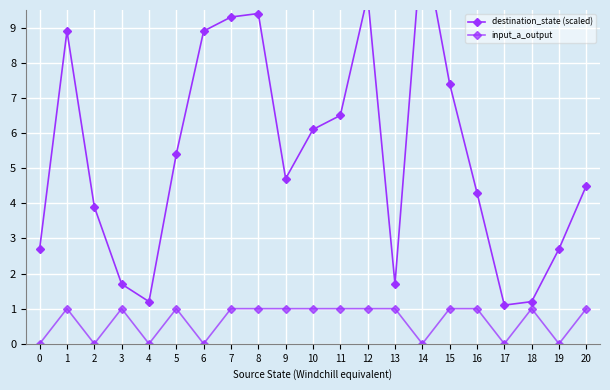

True or false: input_a_output and destination_state (scaled) intersect in this chart.

False